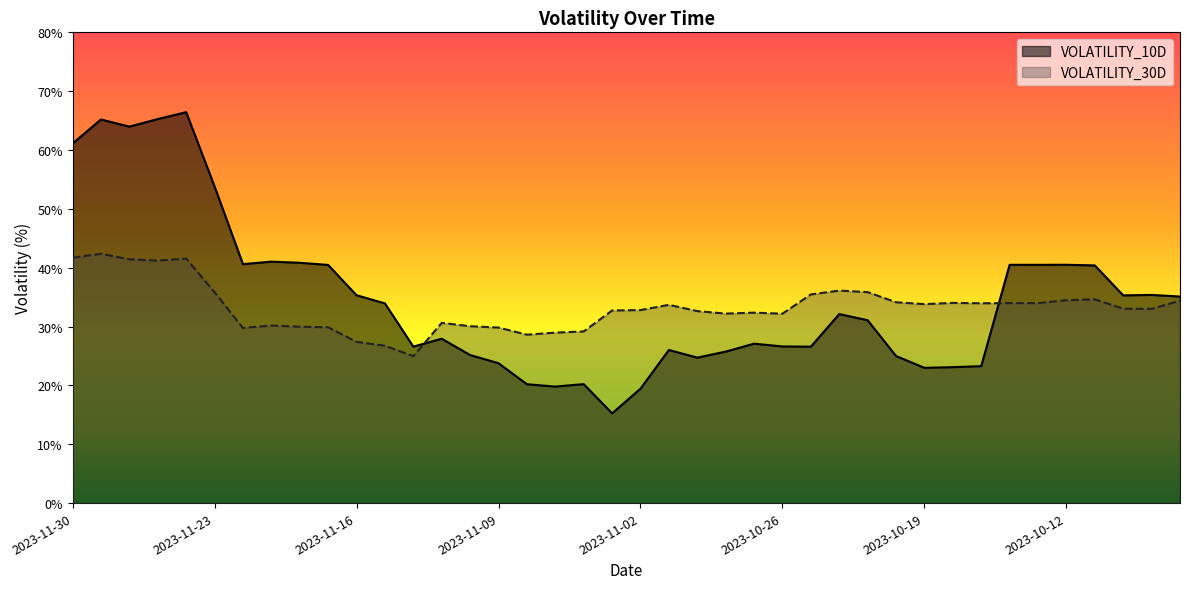

True or false: VOLATILITY_30D and VOLATILITY_10D cross at least once.

True